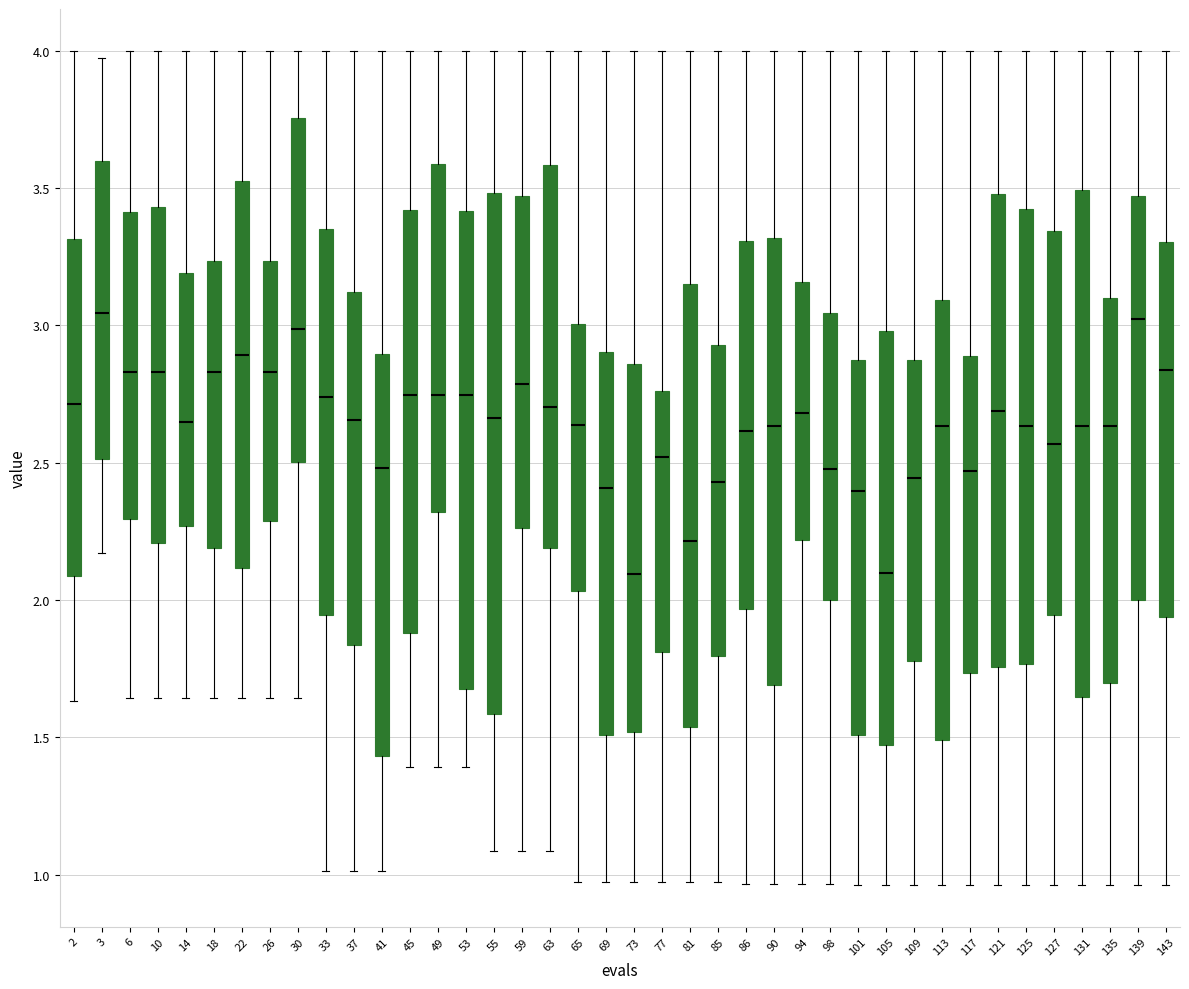

Where does the lower whisker of the box at x = 117 end on the y-axis? The values are not printed on the chart, so give them approximately, as read against the axis.

0.95